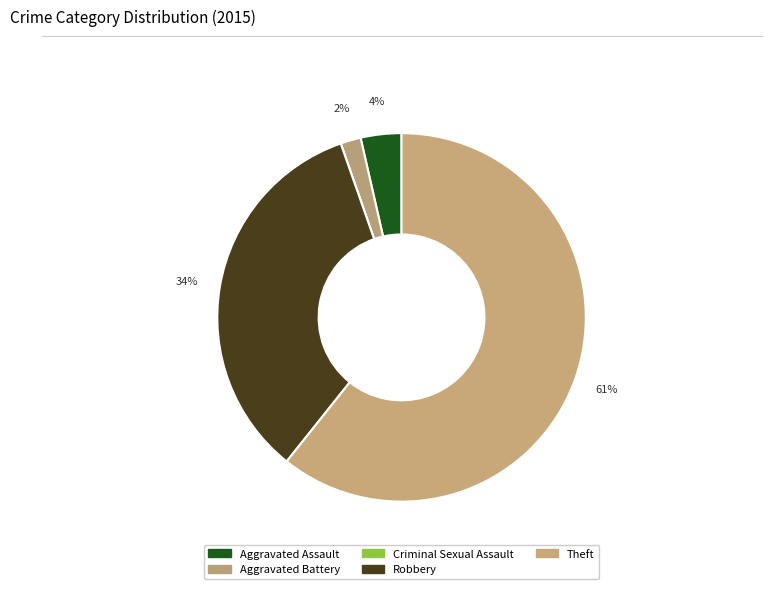

What is the change in value from Aggravated Battery to Criminal Sexual Assault?

-1